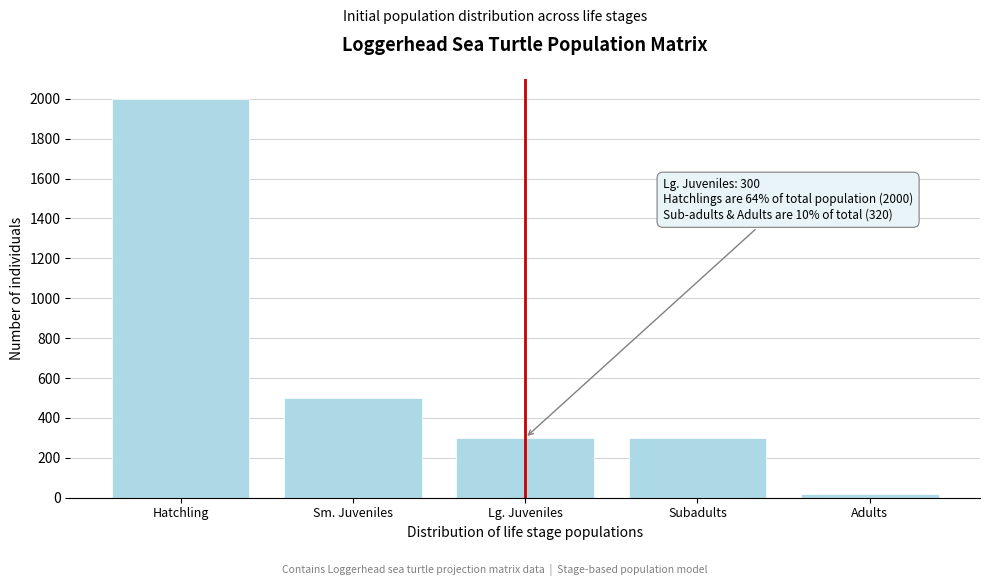

Reading left to right, transcribe all the data shown in this chart.

2000	500	300	300	20